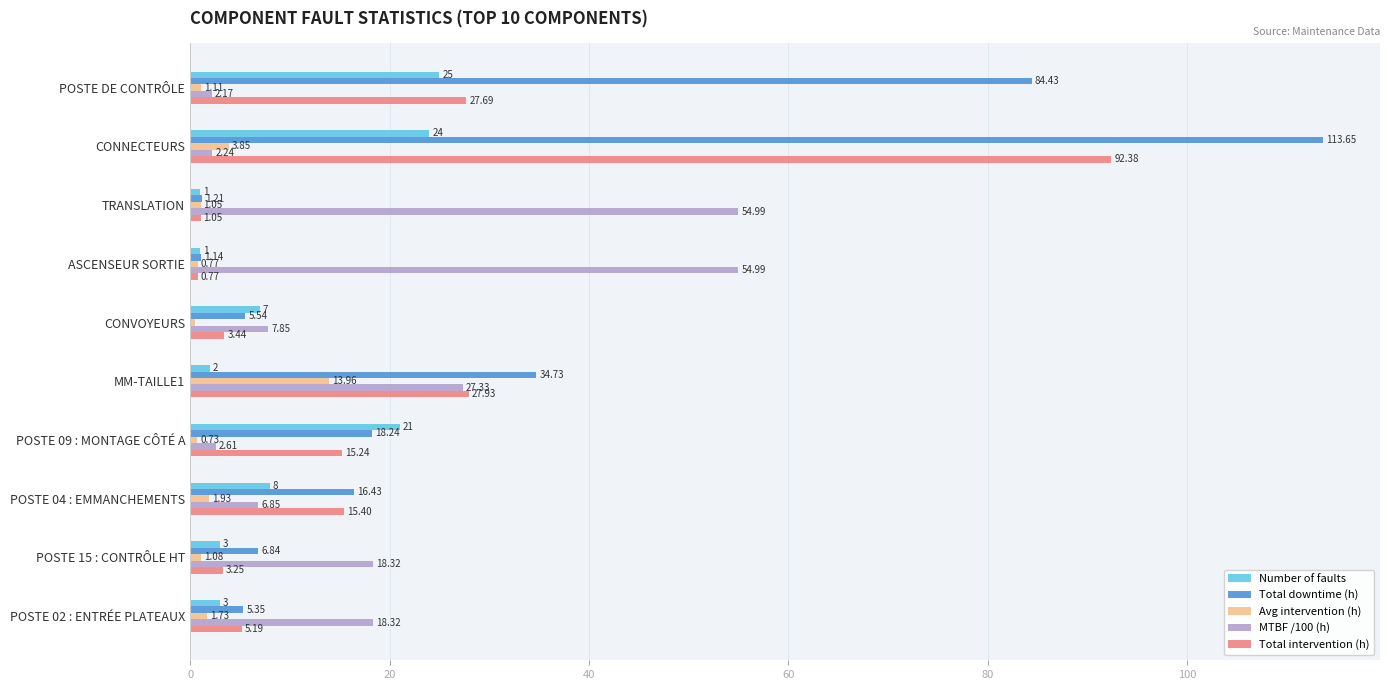

What is the sum of all Total downtime (h) values?

287.6